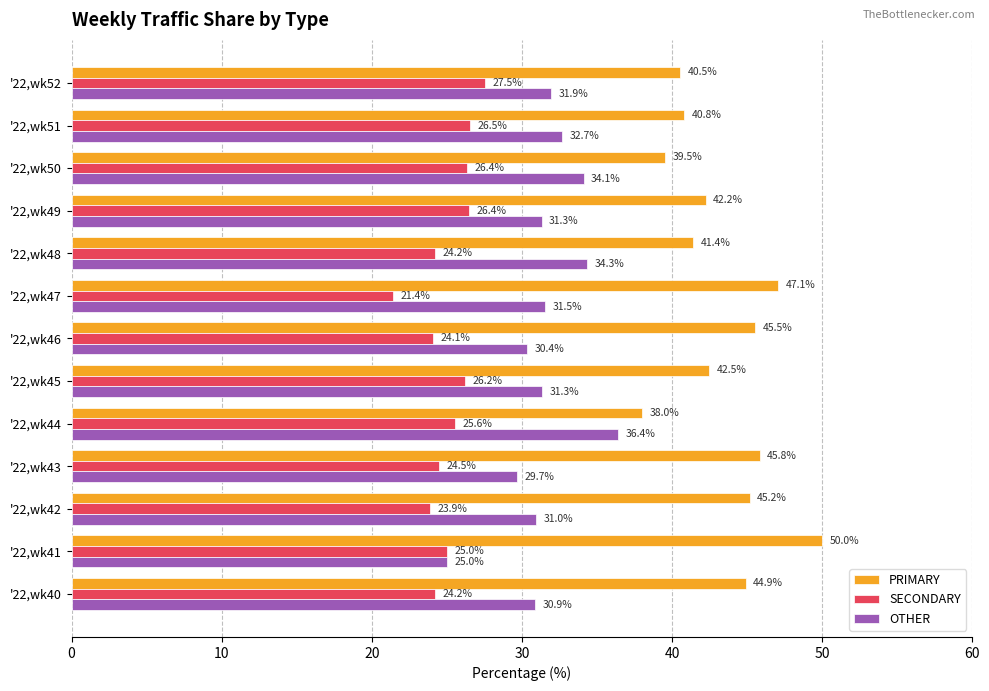

Rank the series by their maximum value, from lowest to highest.

SECONDARY, OTHER, PRIMARY